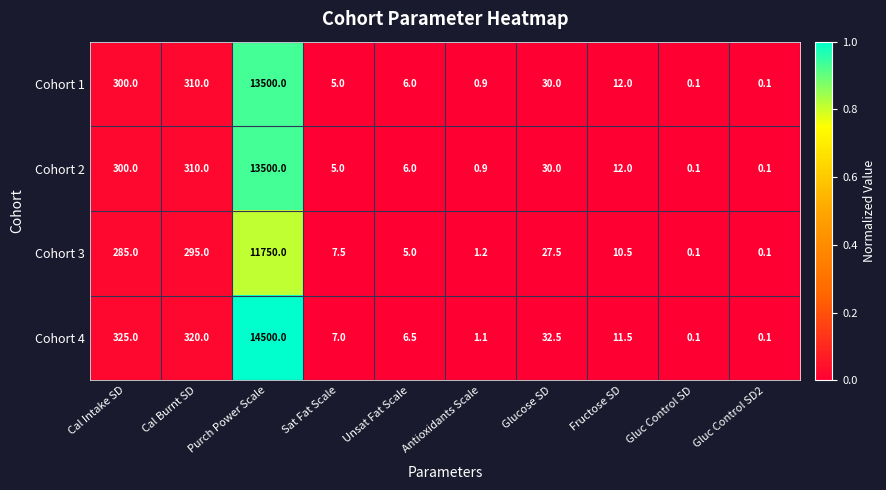

Which label corresponds to the largest value in the chart?

Purch Power Scale